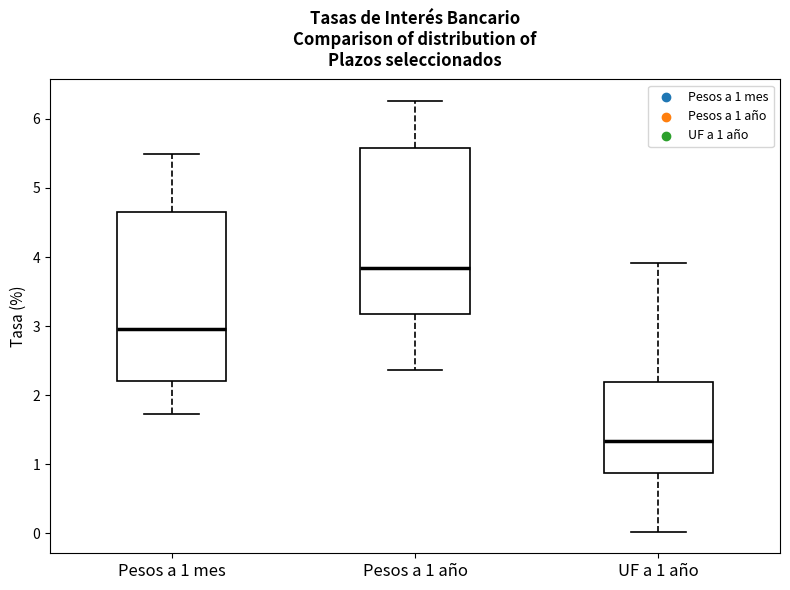

Where is the lower edge of the box for Pesos a 1 mes on the y-axis? The values are not printed on the chart, so give them approximately, as read against the axis.

2.2